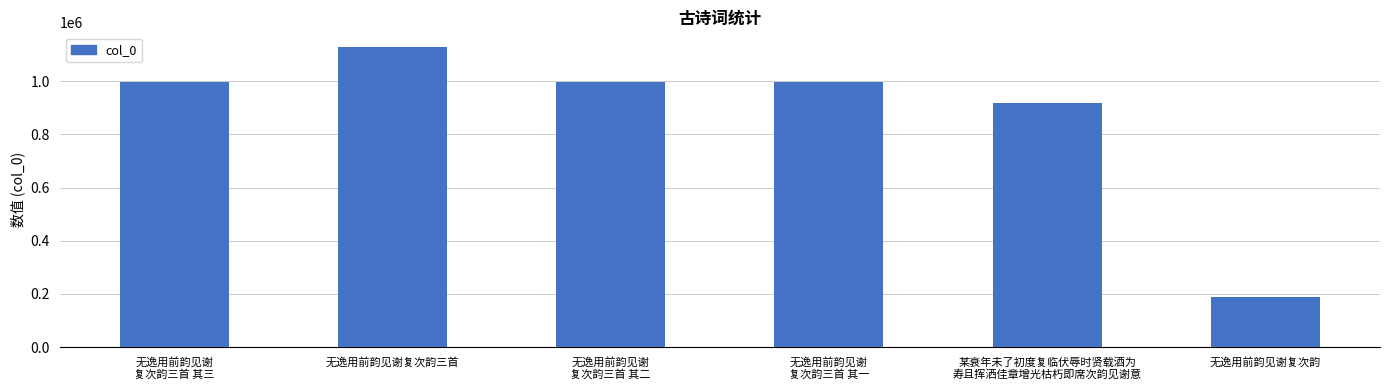

What is the greatest value displayed?

1127294